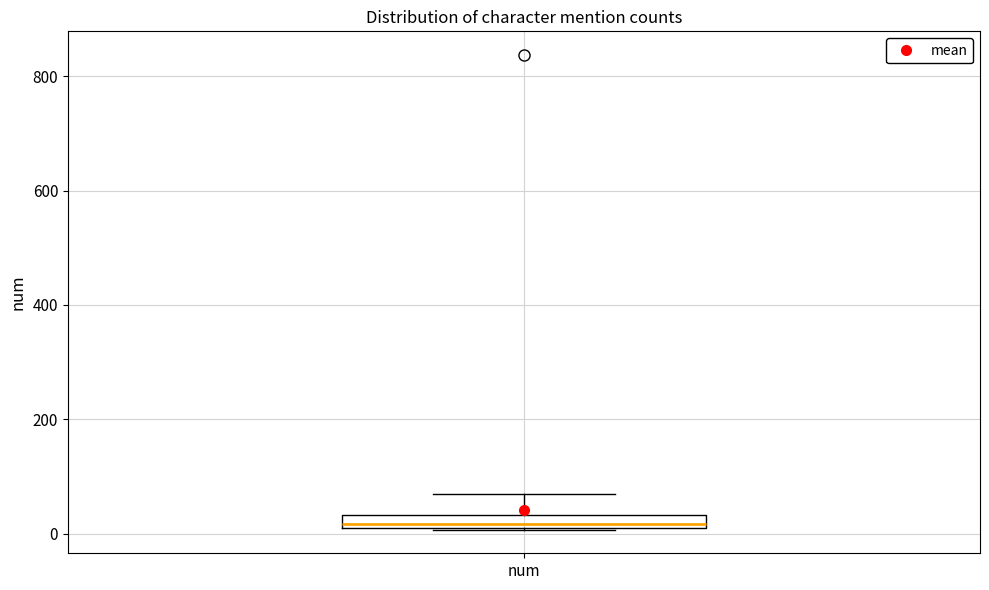

Where does the median line of the box for num sit on the y-axis? The values are not printed on the chart, so give them approximately, as read against the axis.

20